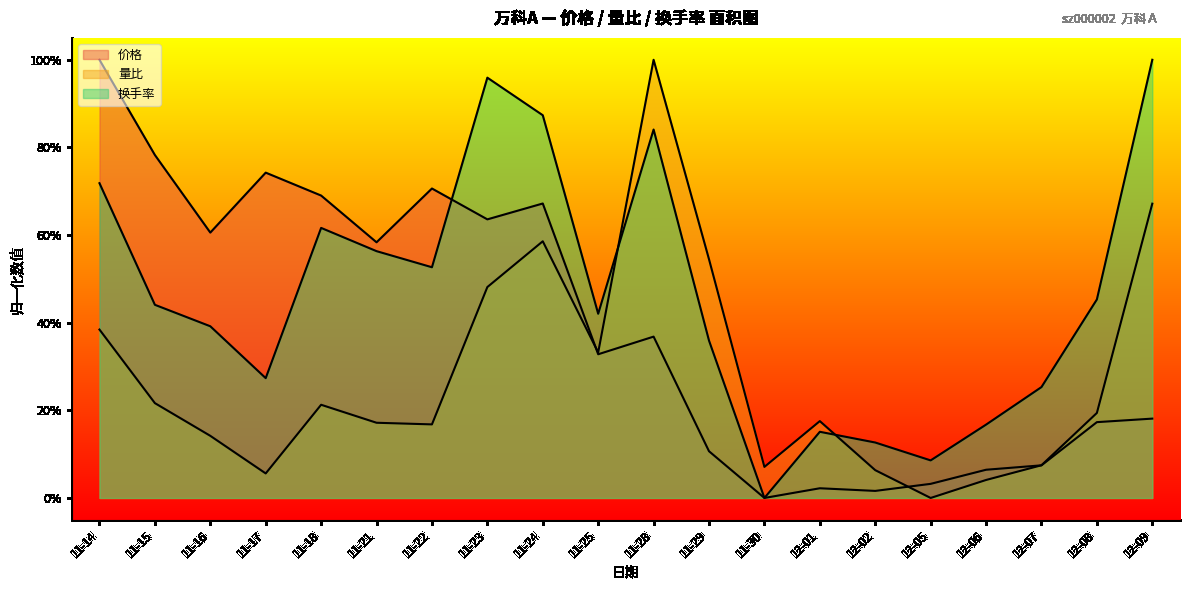

True or false: 量比 and 换手率 cross at least once.

True